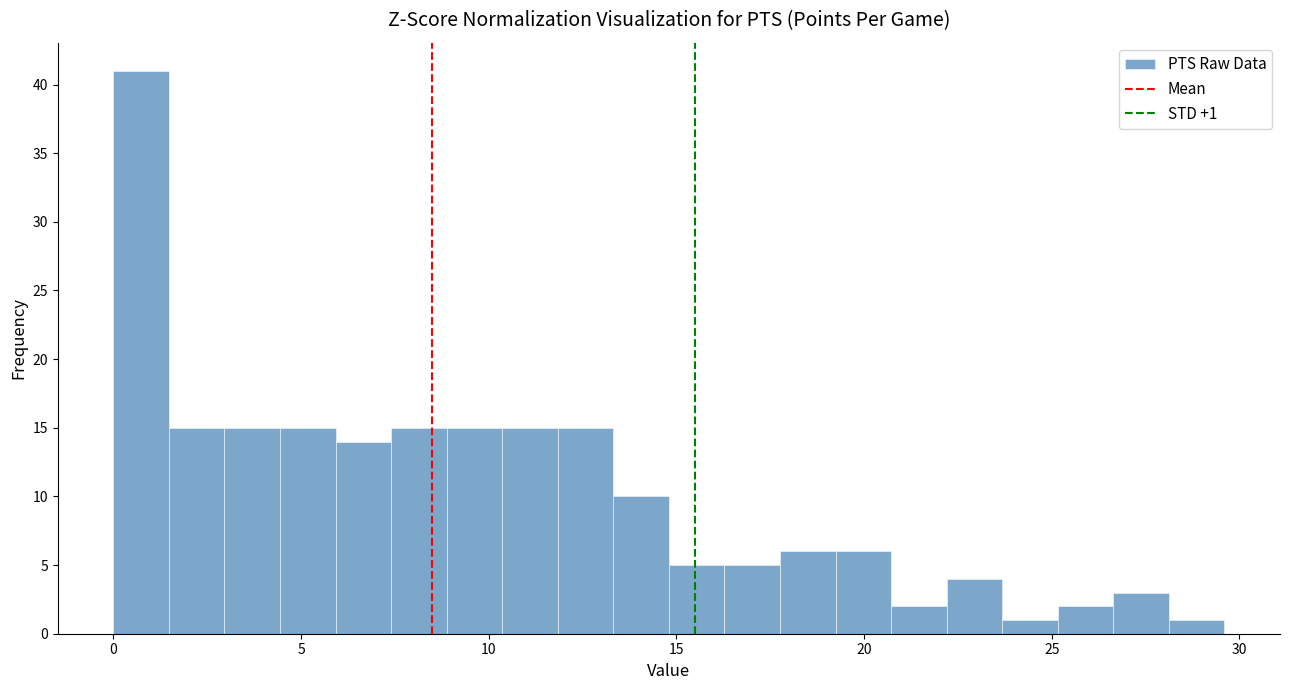

Read against the x-axis, roughly where is the centre of the tallest bar?

0.5